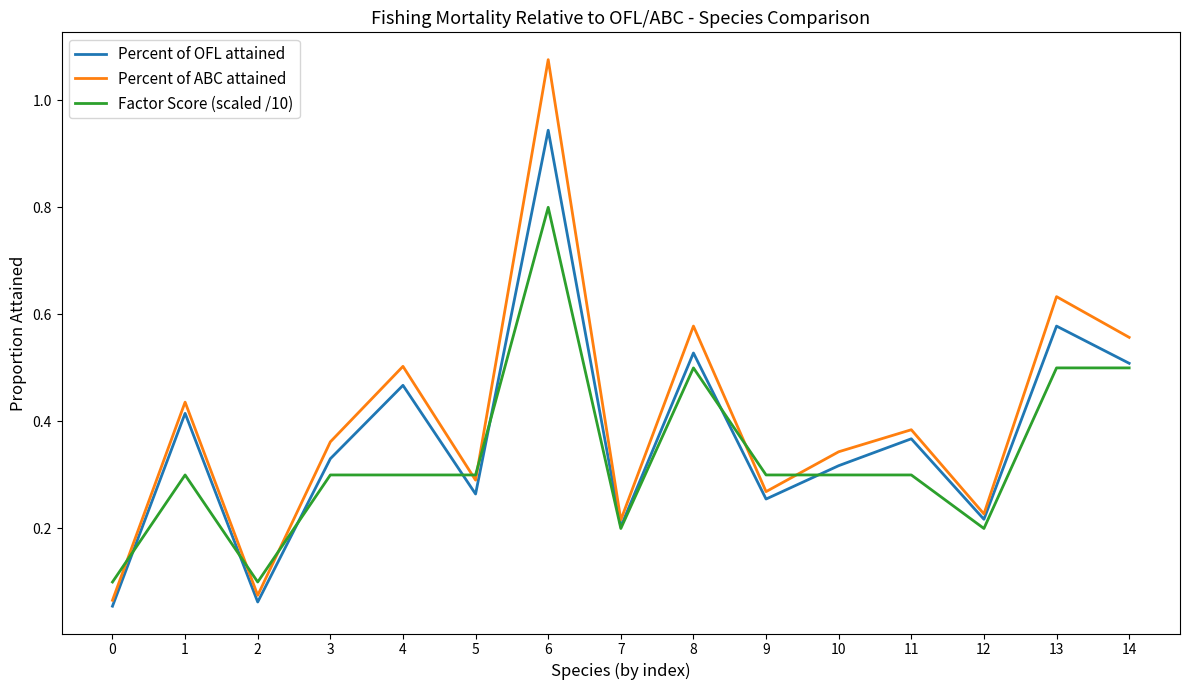

Which series has the largest range (max minus min)?

Percent of ABC attained